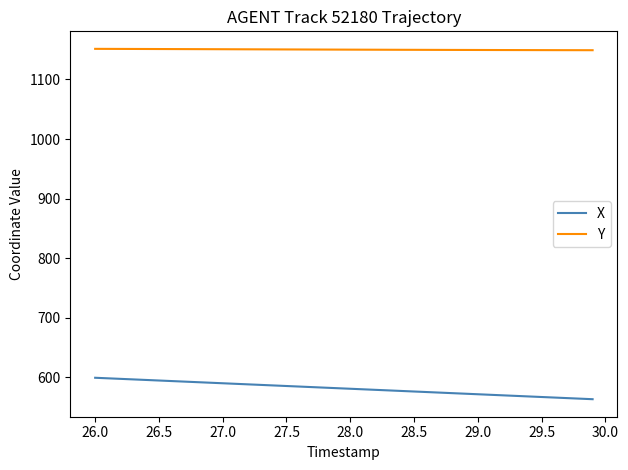

True or false: X and Y cross at least once.

False